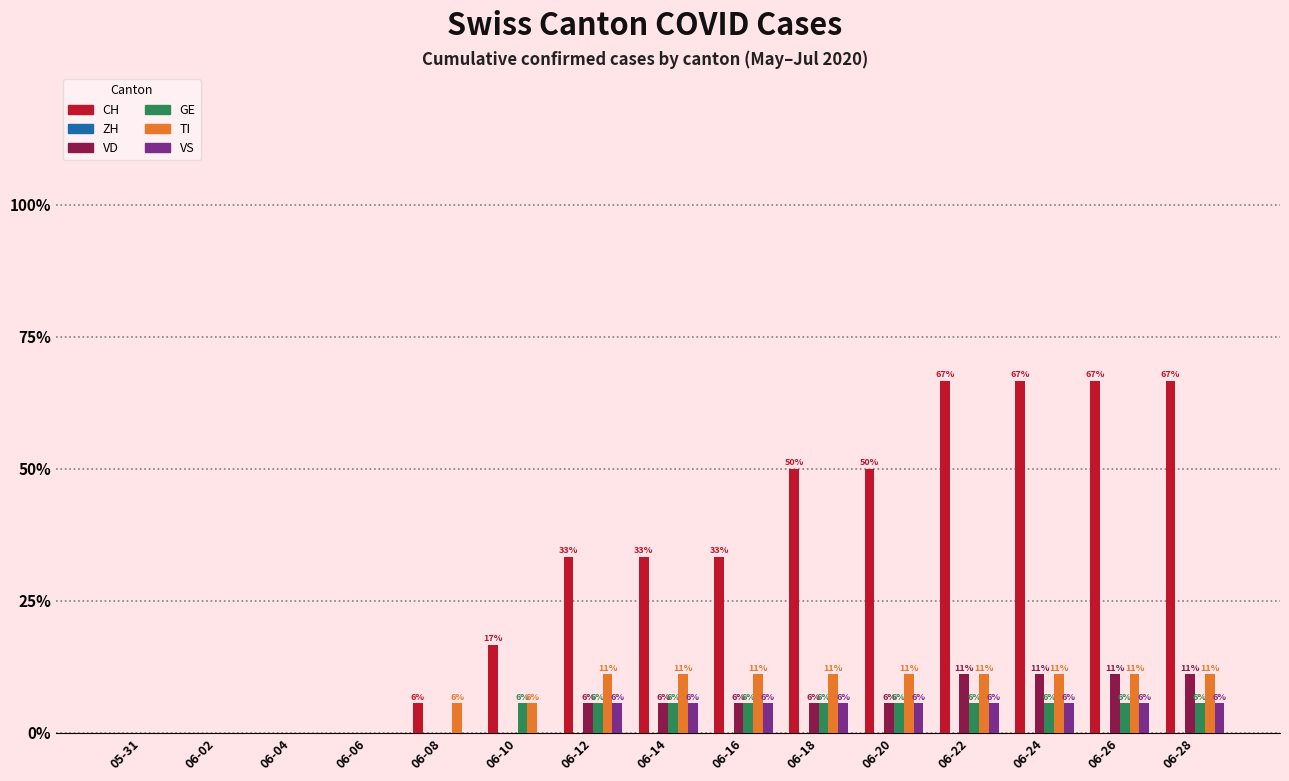

Between 06-16 and 06-26, which series saw the biggest shift?

CH